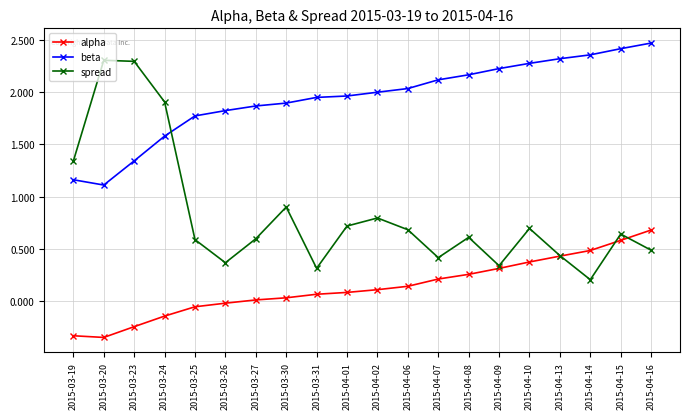

True or false: alpha and beta intersect in this chart.

False